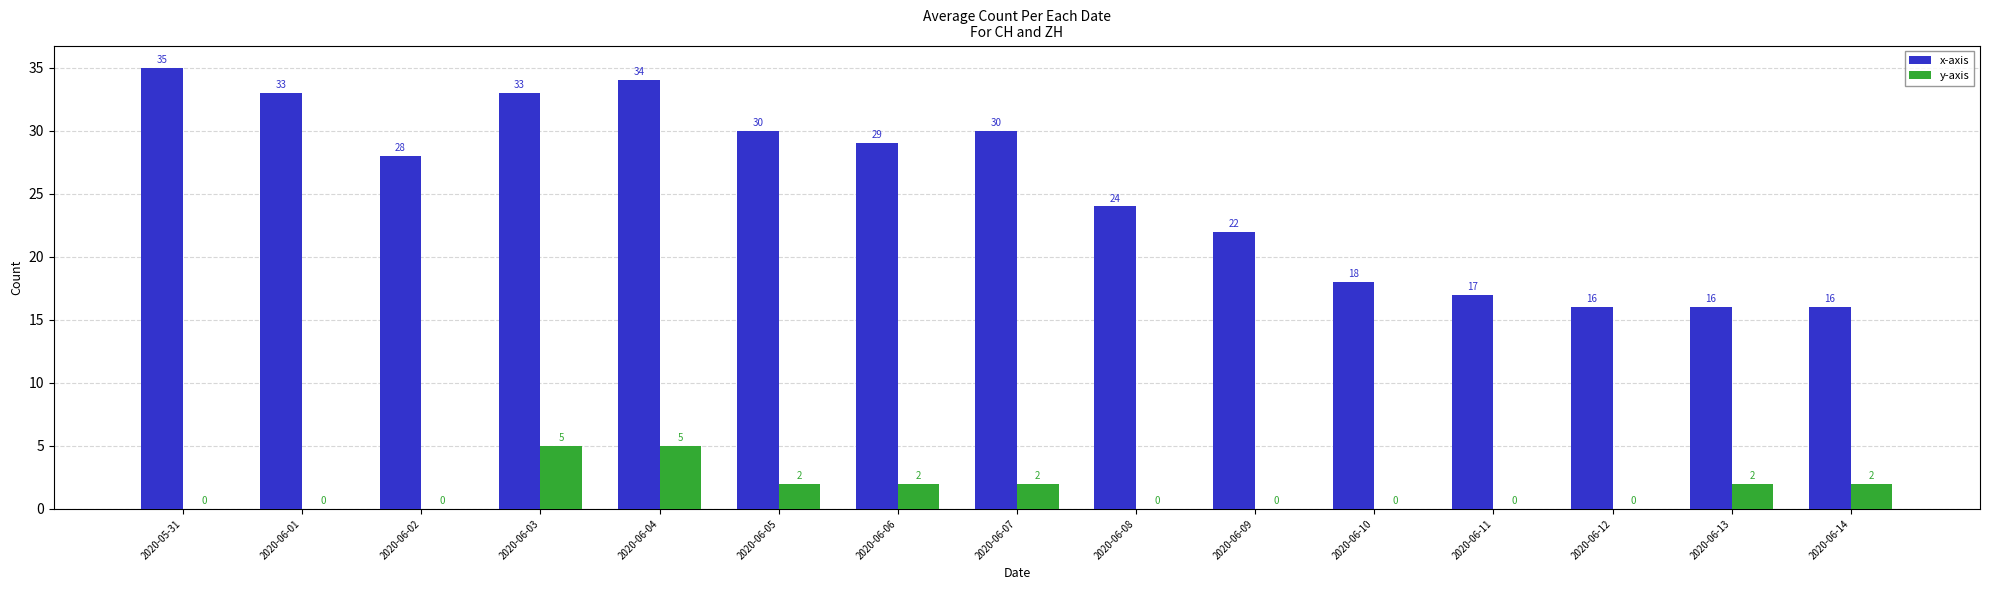

What is the maximum value shown in the chart?

35